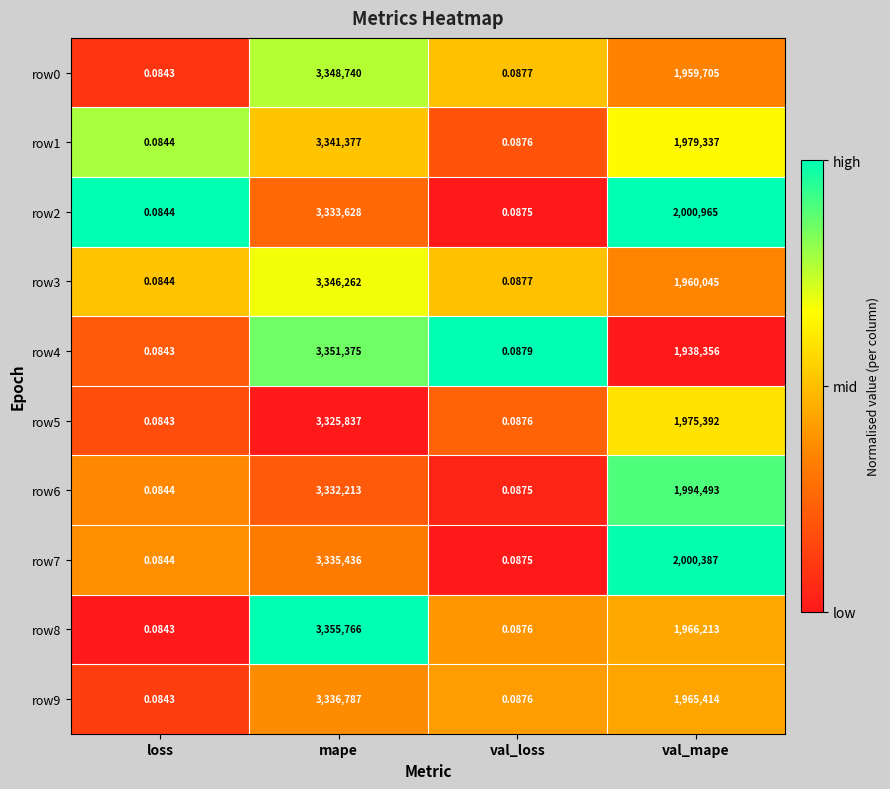

Rank the categories by row7 value from highest to lowest.

mape, val_mape, val_loss, loss